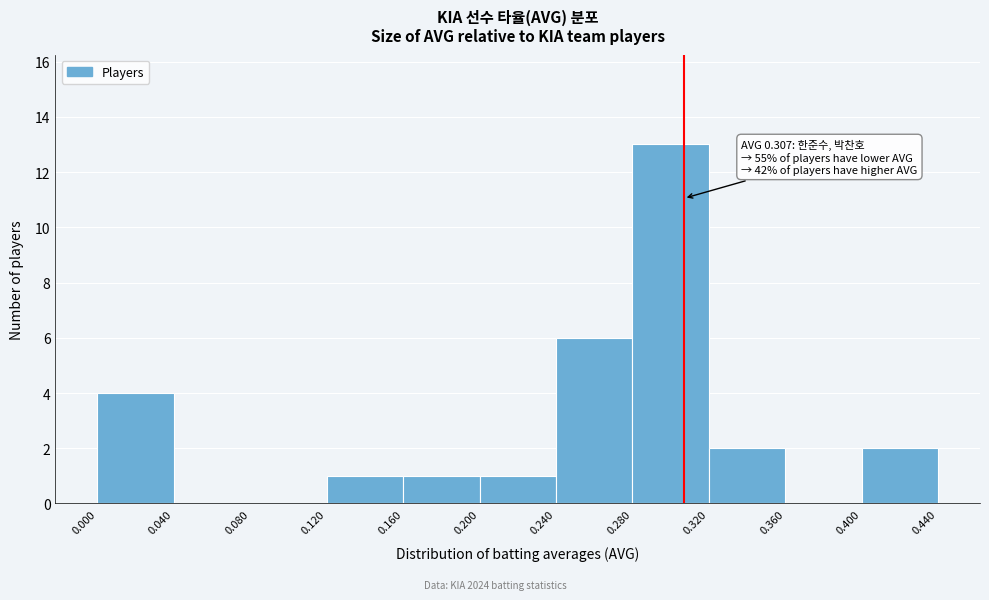

Which range on the x-axis has the tallest bar?

0.280 to 0.320